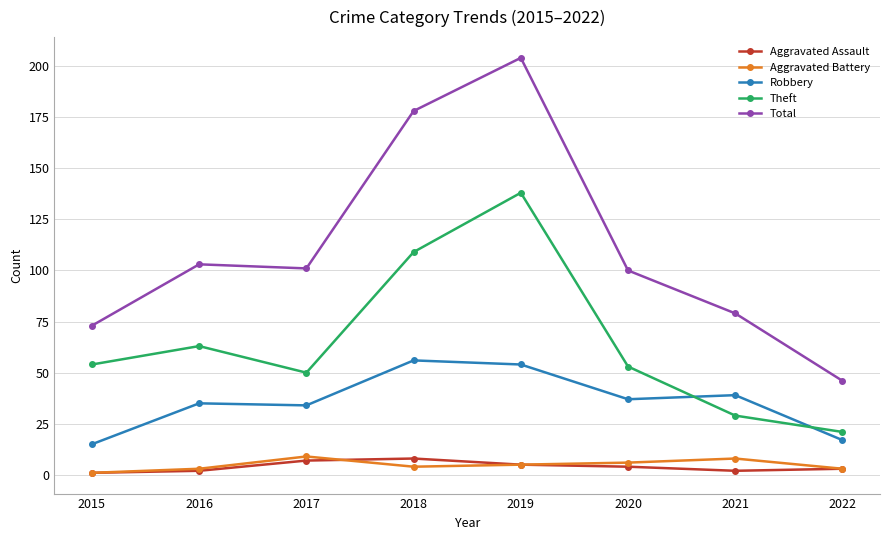

What is the lowest value of the Aggravated Assault series?

1